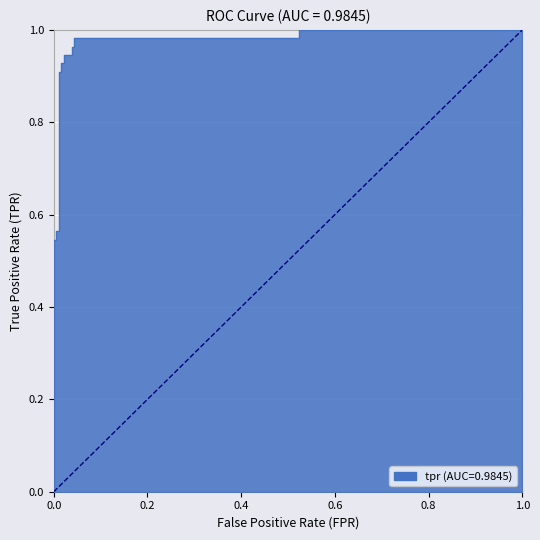

What is the difference between the second highest and minimum values?

1.0